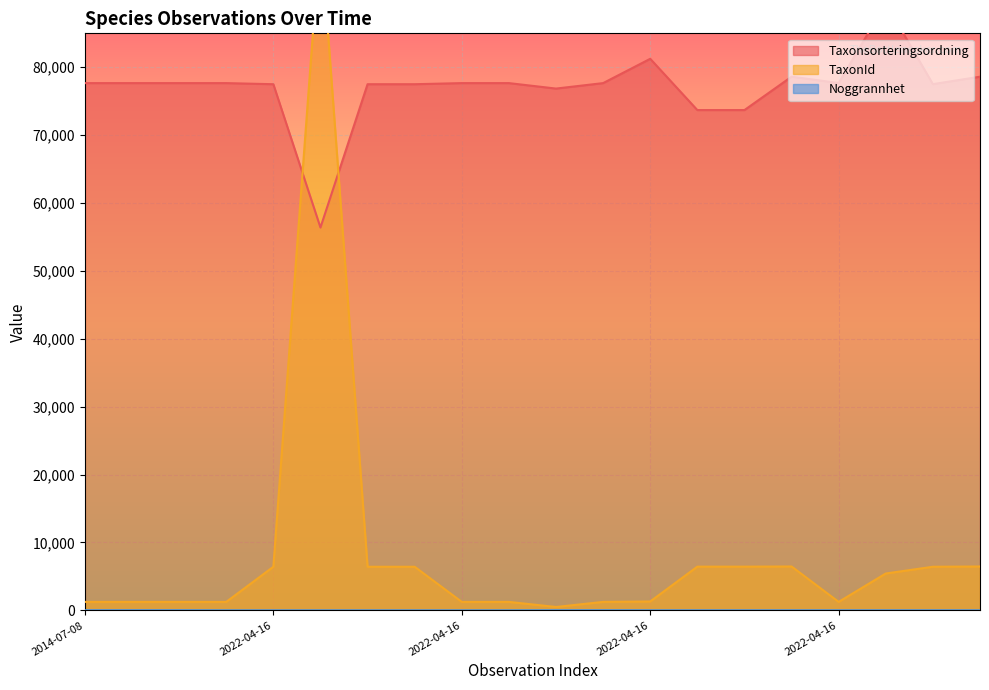

Reading right to left, list all the values displayed in this chart.

Taxonsorteringsordning: 78611	77515	89423	77677	78612	73696	73696	81248	77668	76863	77668	77668	77506	77506	56395	77506	77668	77668	77668	77668
TaxonId: 6463	6425	5432	1249	6464	6440	6440	1312	1249	498	1249	1249	6425	6425	100109	6425	1249	1249	1249	1249
Noggrannhet: 15	15	15	15	15	15	15	15	25	25	10	10	10	10	10	10	10	25	25	25